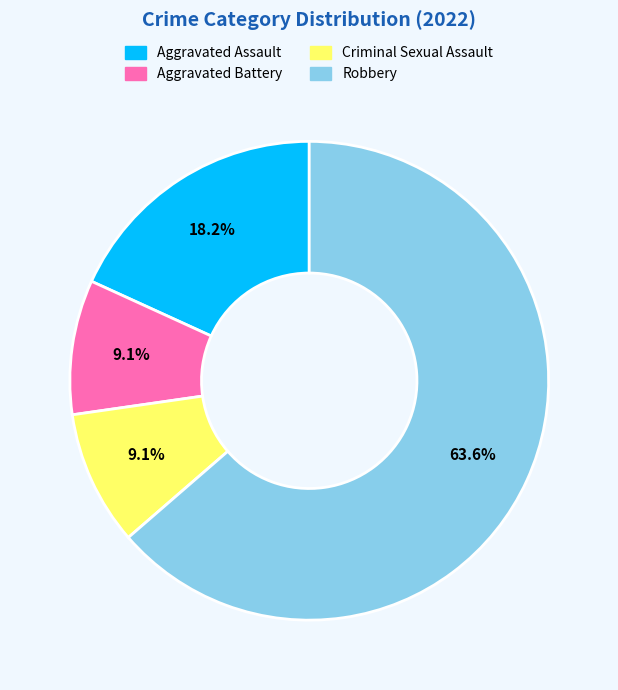

Which slice represents more than half of the pie?

Robbery